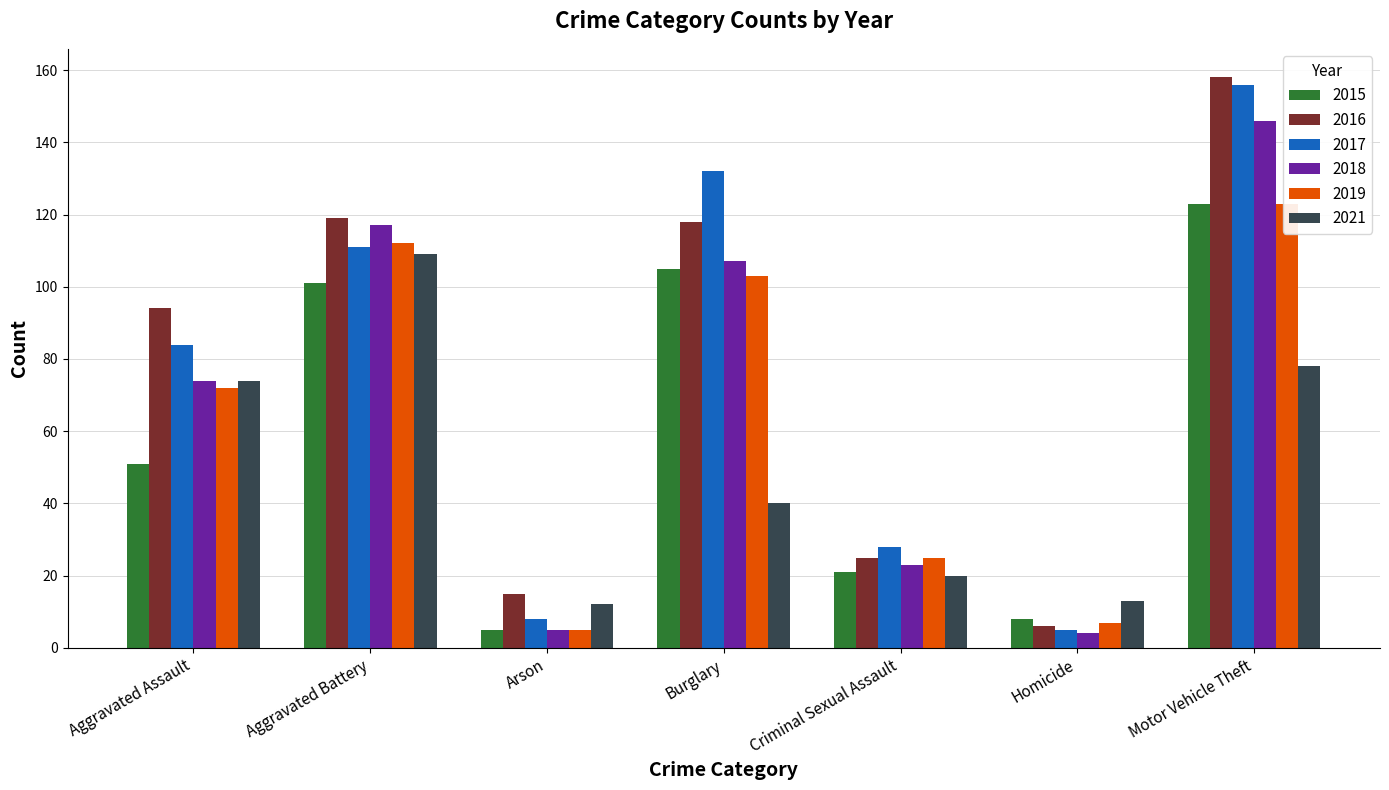

At how many categories does at least one series exceed 23?

5